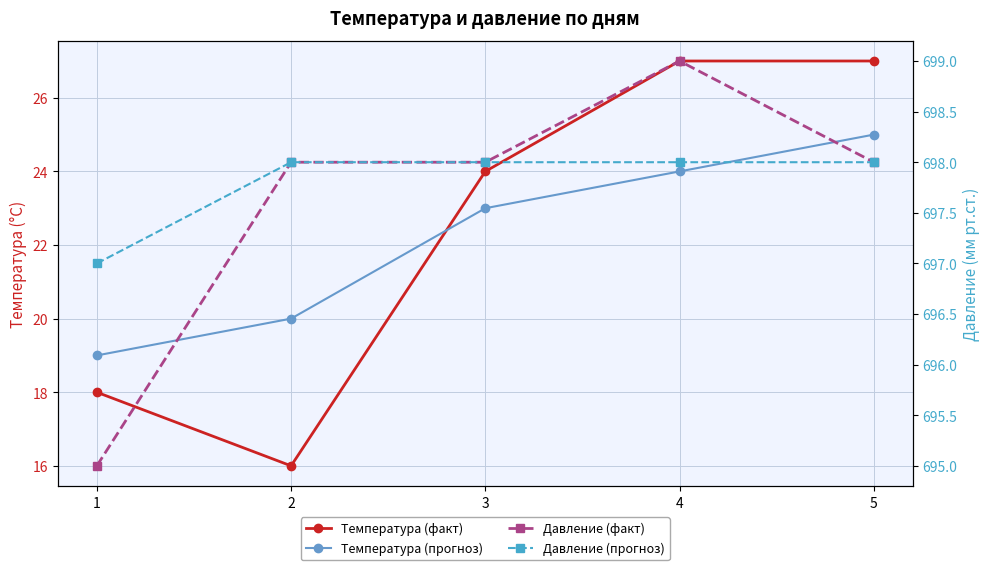

What is the total value across all series at 3?

1443